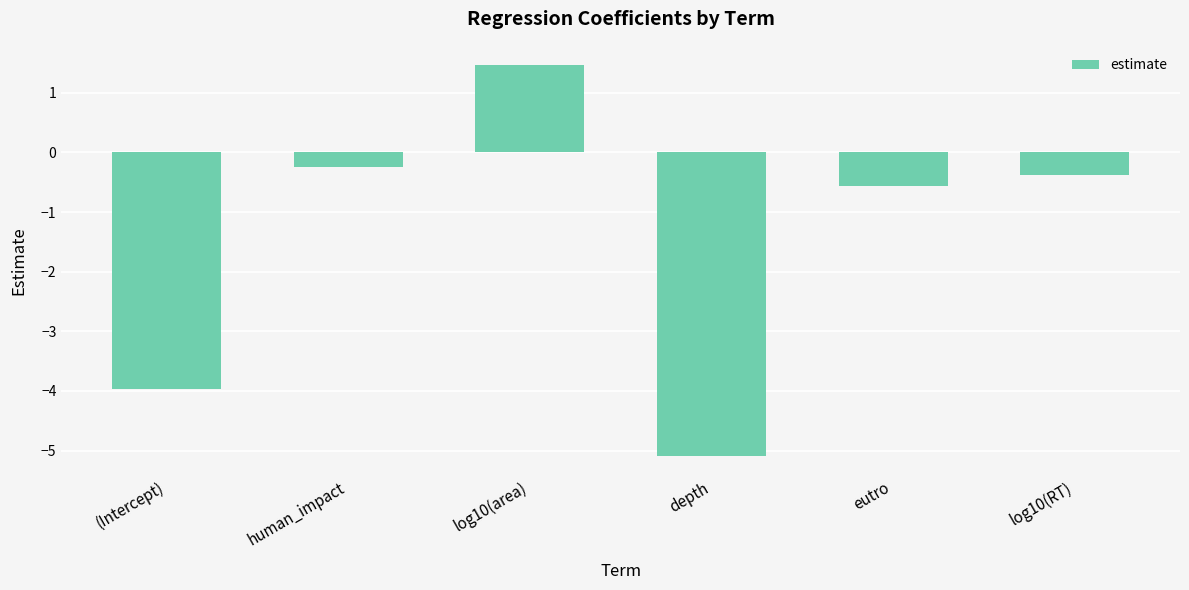

True or false: the data shows -5.1 at depth.

True